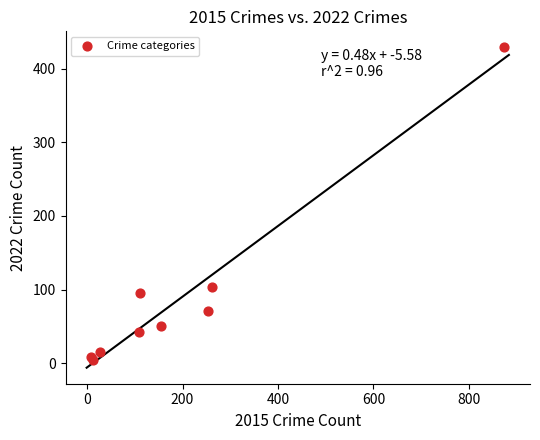

What Y value in the scatter plot is closest to 216?

104